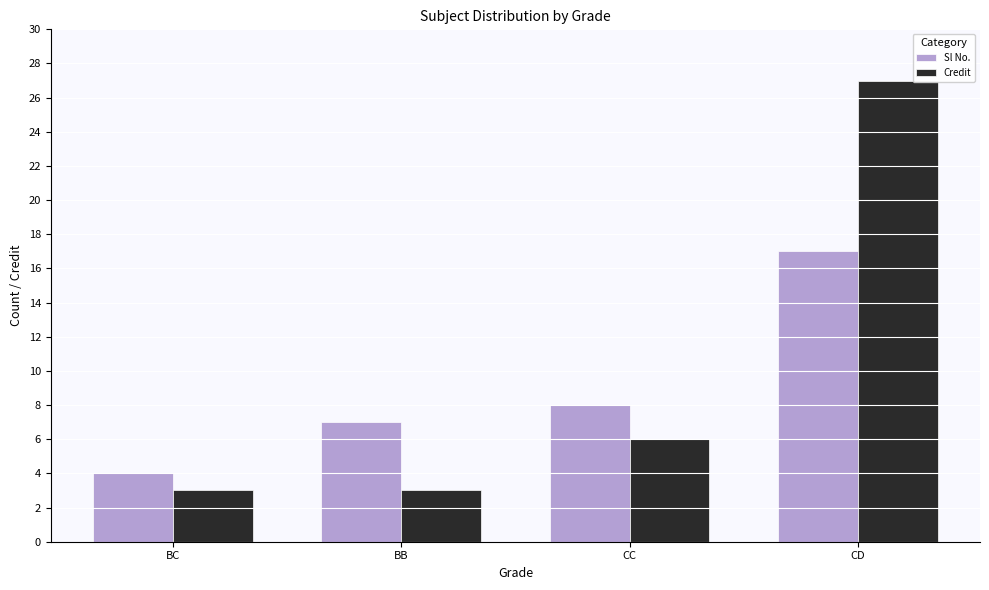

At which label does Credit reach its peak?

CD